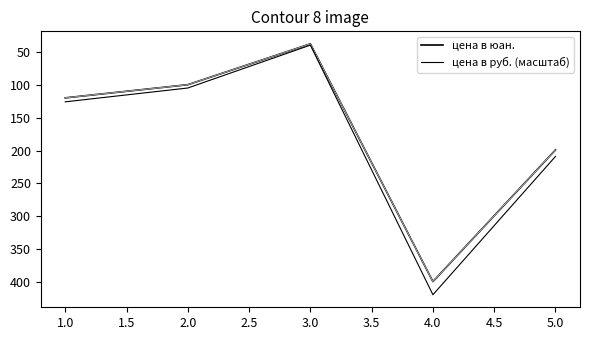

Is this an area chart (filled region under the line)?

No